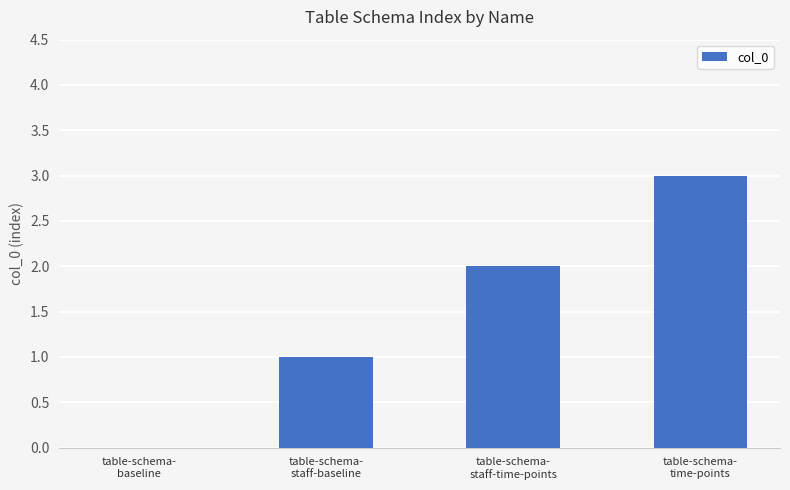

What is the maximum value shown in the chart?

3